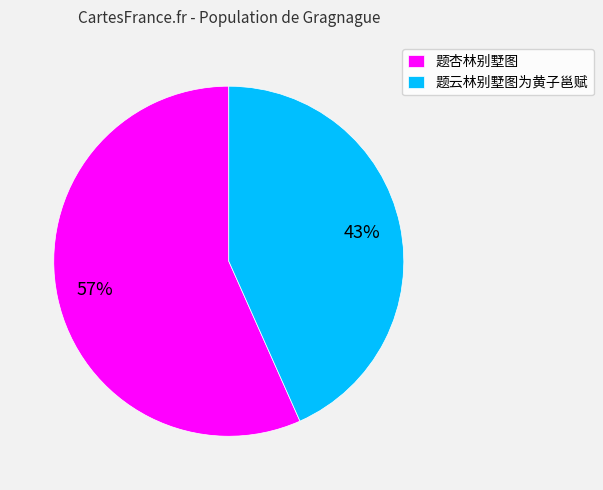

Which has a higher value, 题杏林别墅图 or 题云林别墅图为黄子邕赋?

题杏林别墅图